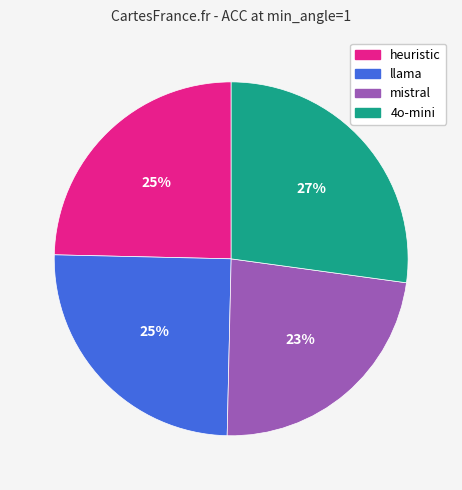

To the nearest percent, what is the difference between the largest and smallest slice percentages?

4%